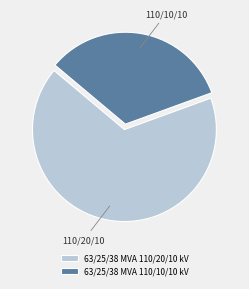

Does 63/25/38 MVA 110/20/10 kV account for over 50% of the chart?

Yes